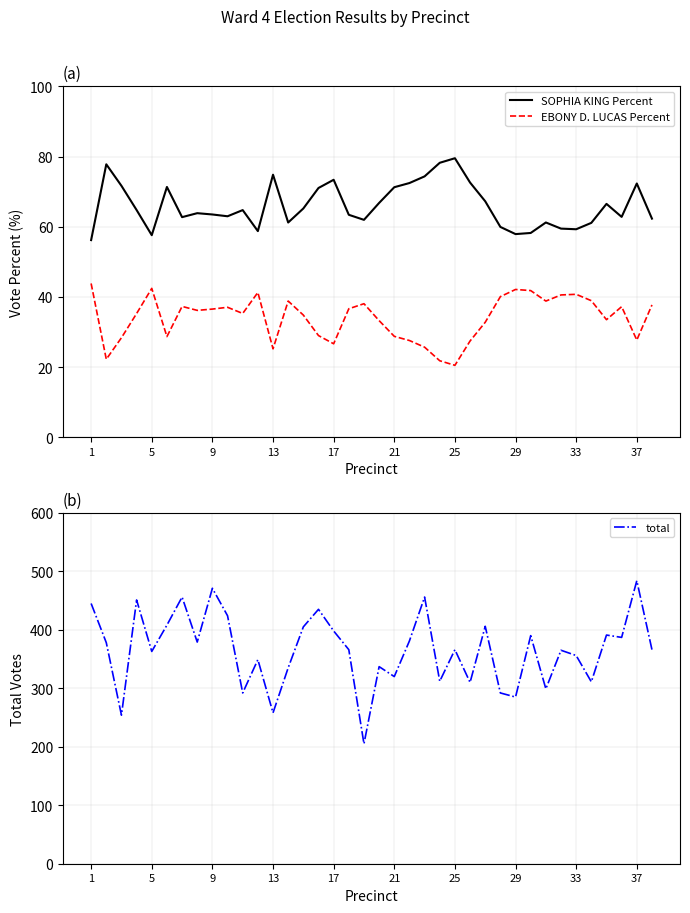

True or false: EBONY D. LUCAS Percent and SOPHIA KING Percent cross at least once.

False